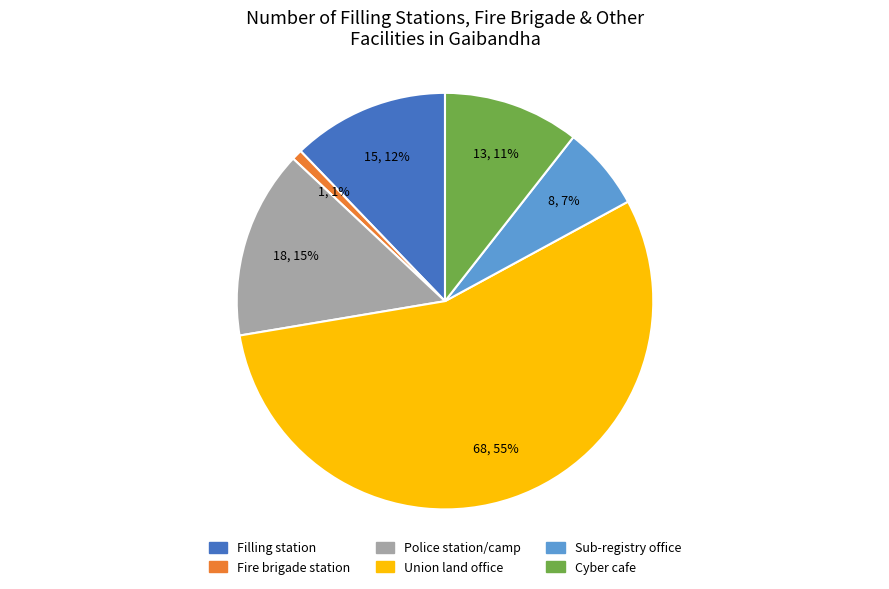

Which has a higher value, Filling station or Police station/camp?

Police station/camp